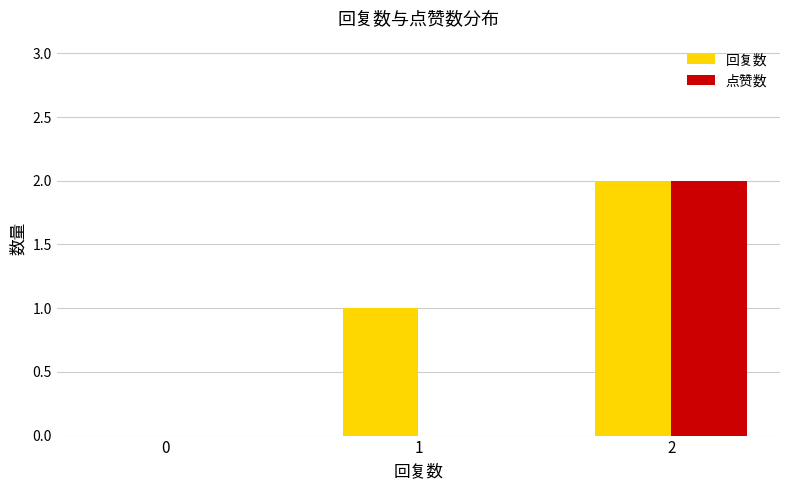

What is the highest value of the 回复数 series?

2